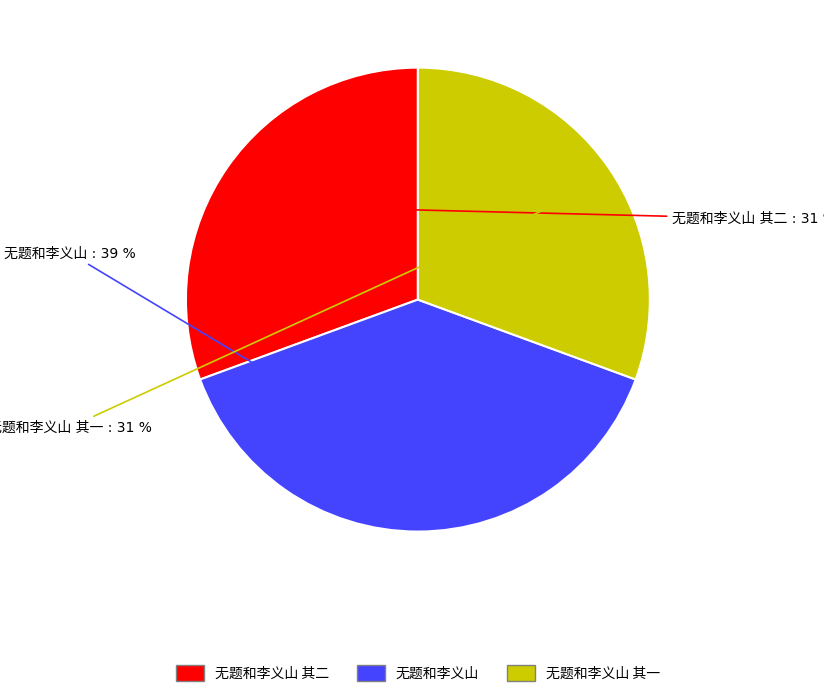

To the nearest percent, what is the average slice percentage?

33%